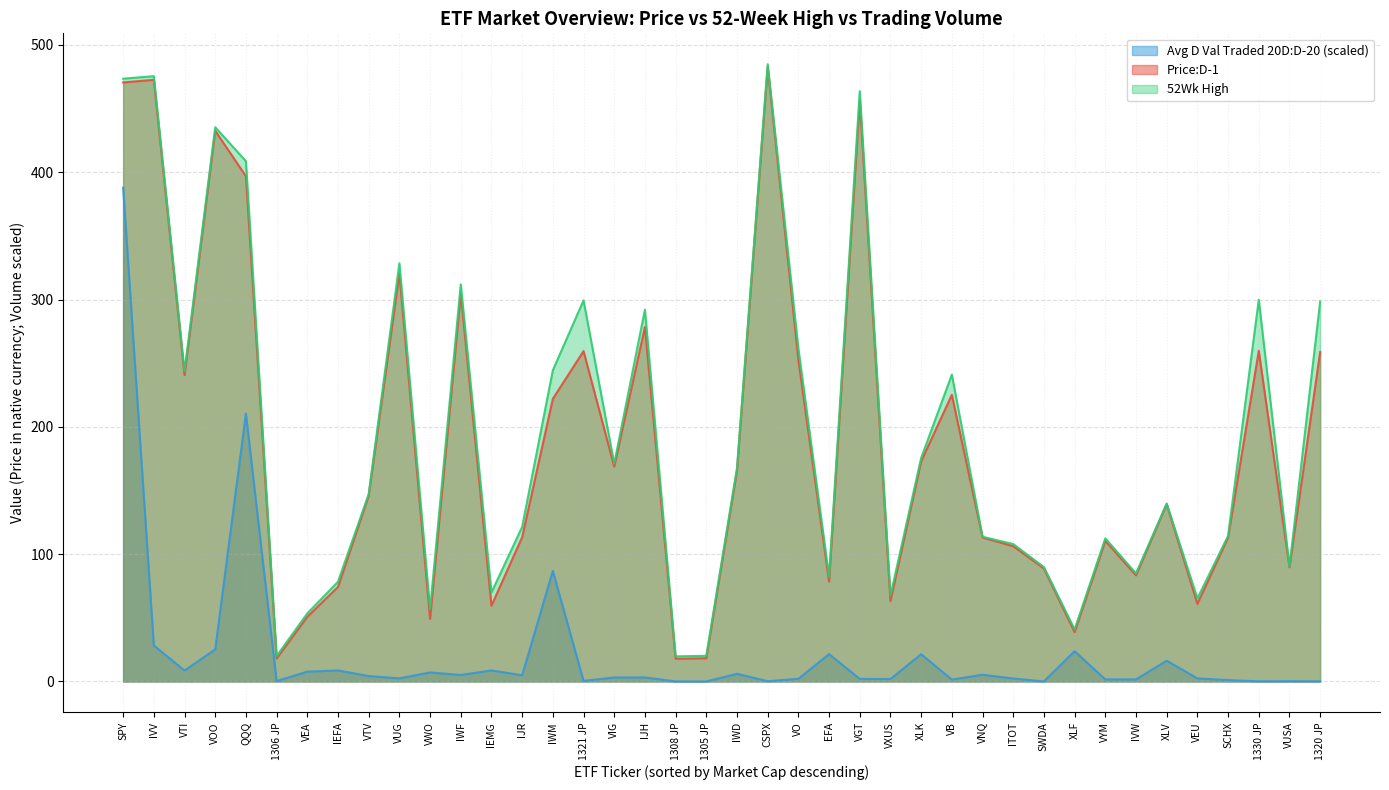

Reading left to right, what are all the values shown in this chart?

Avg D Val Traded 20D:D-20: 387.9	28.3	8.6	25.2	210.4	0.4	7.7	8.7	4.2	2.4	7.1	5.1	8.7	4.9	86.9	0.5	3.1	3.2	0.0	0.0	6.0	0.2	2.1	21.5	2.0	2.0	21.4	1.5	5.3	2.3	0.1	23.8	1.6	1.7	16.3	2.4	1.1	0.1	0.2	0.1
Price:D-1: 470.6	472.6	240.7	432.6	396.9	18.1	50.8	74.3	146.0	320.6	49.2	305.0	59.5	113.3	222.0	259.5	168.8	278.5	17.9	18.3	165.6	482.8	252.7	78.5	456.5	63.2	172.9	225.2	113.2	106.3	88.8	38.8	110.5	83.4	139.3	61.0	113.1	259.7	89.8	258.9
52Wk High: 473.5	475.5	243.6	435.4	408.7	20.0	53.5	78.3	147.2	328.5	56.7	312.0	69.9	121.4	244.5	299.4	171.1	292.0	19.7	20.2	167.8	484.9	261.5	82.3	463.7	67.5	175.6	241.1	113.7	108.0	89.8	40.9	112.4	84.9	139.7	65.3	114.4	299.8	90.3	298.4